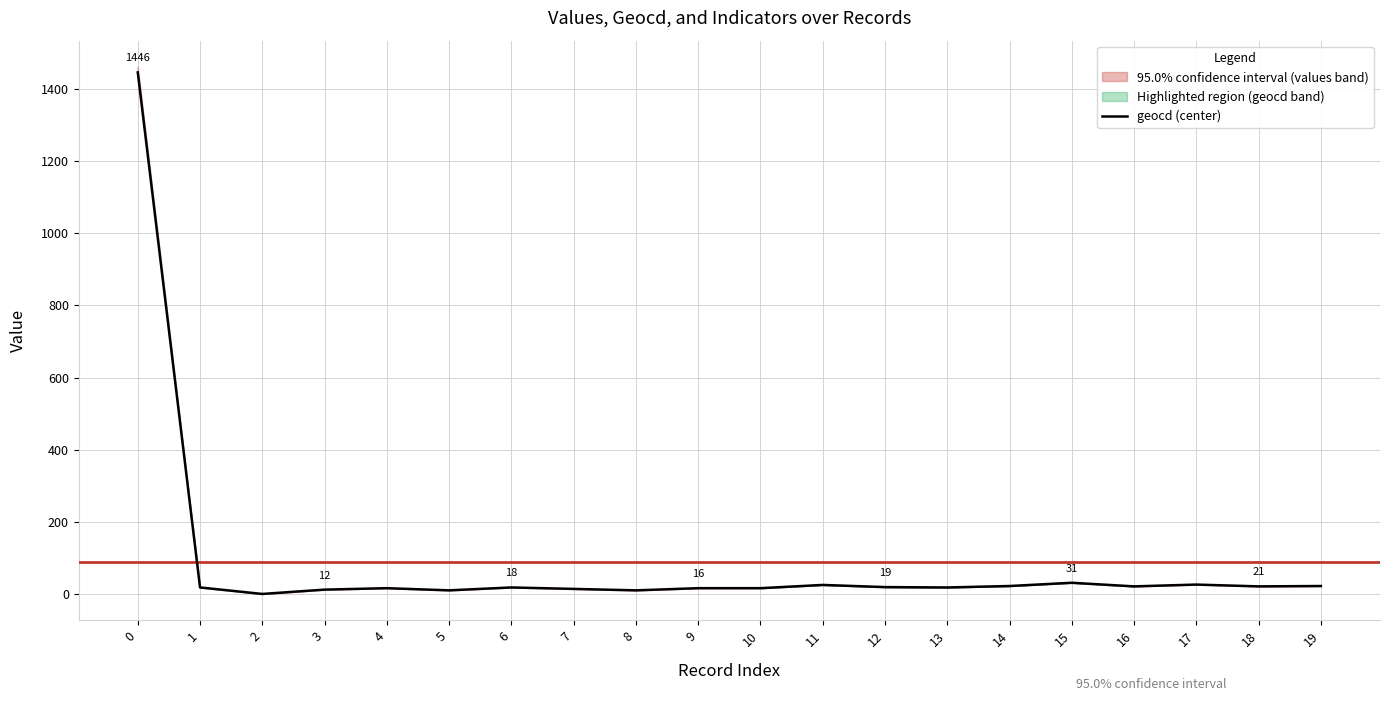

What is the value of the 17th point from the left?

21